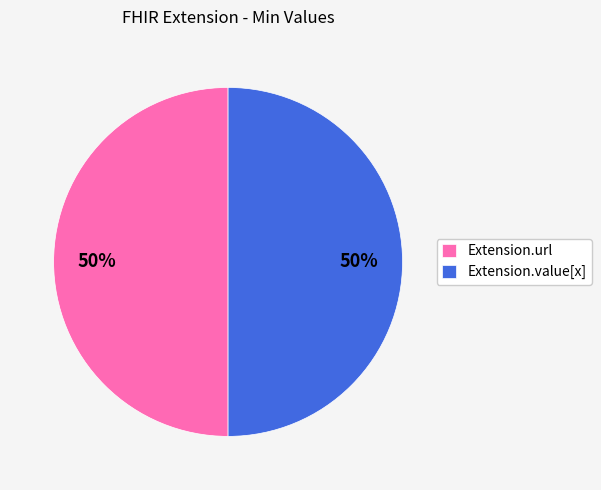

What is the ratio of the value at Extension.value[x] to the value at Extension.url?

1.0